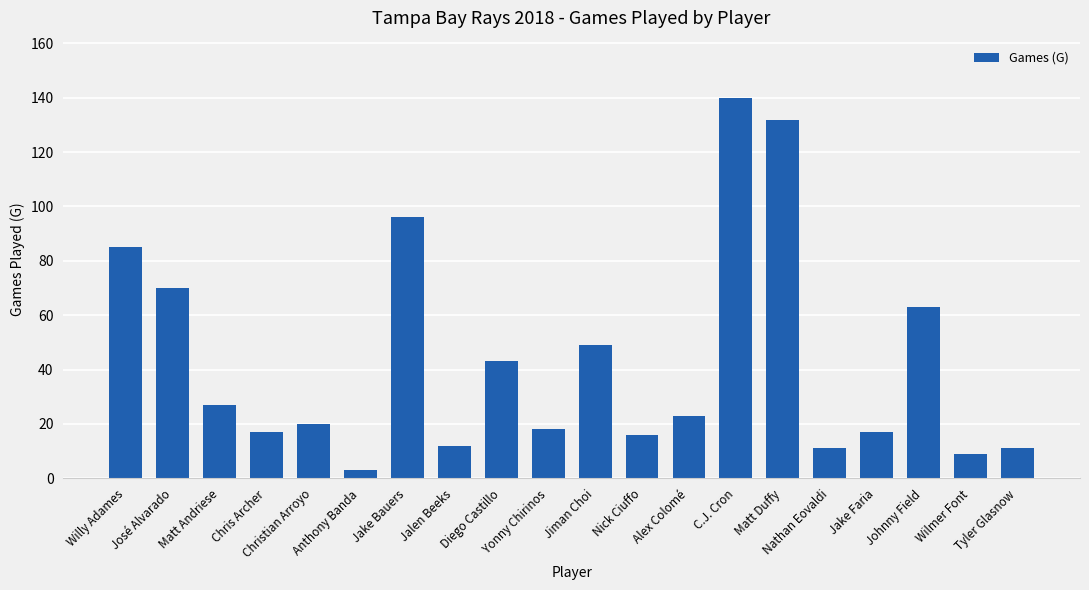

What is the approximate value at Matt Duffy, to the nearest 50?

150